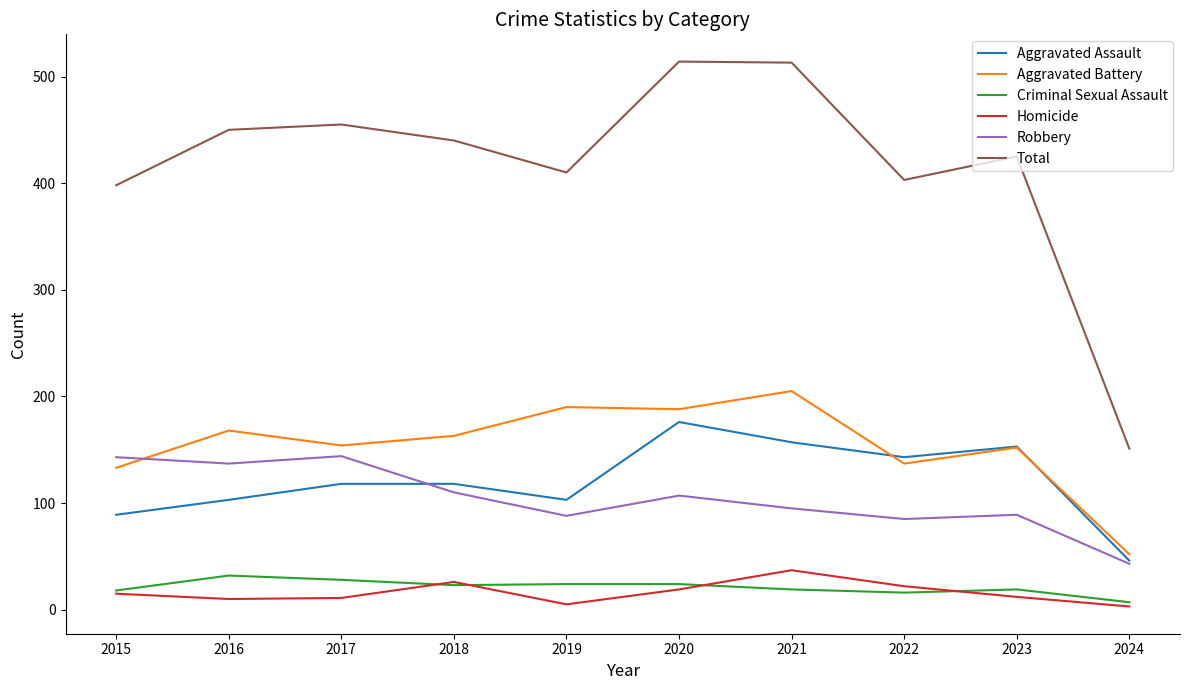

What is the difference between the highest and lowest values at 2023?

413